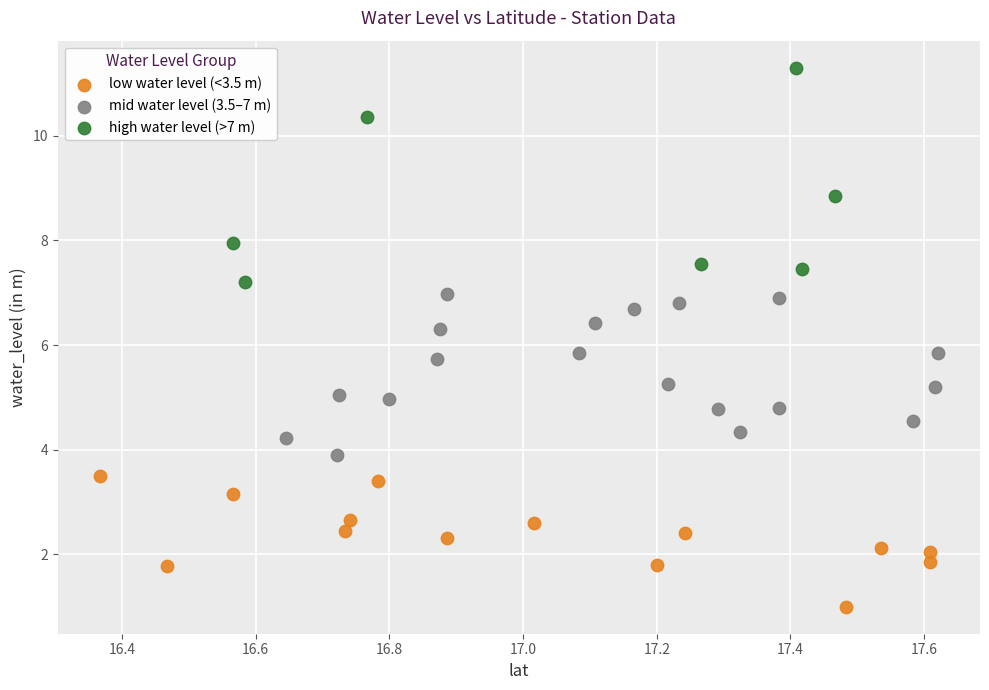

What are all the series names shown in the legend?

low water level (<3.5 m), mid water level (3.5–7 m), high water level (>7 m)